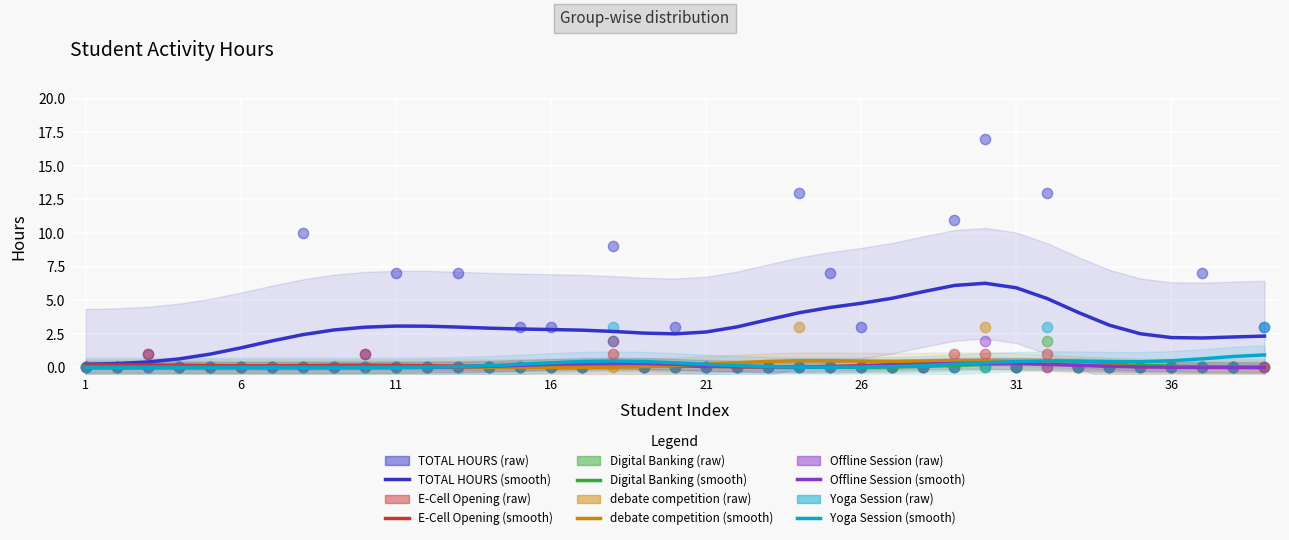

At how many categories does at least one series exceed 0?

17